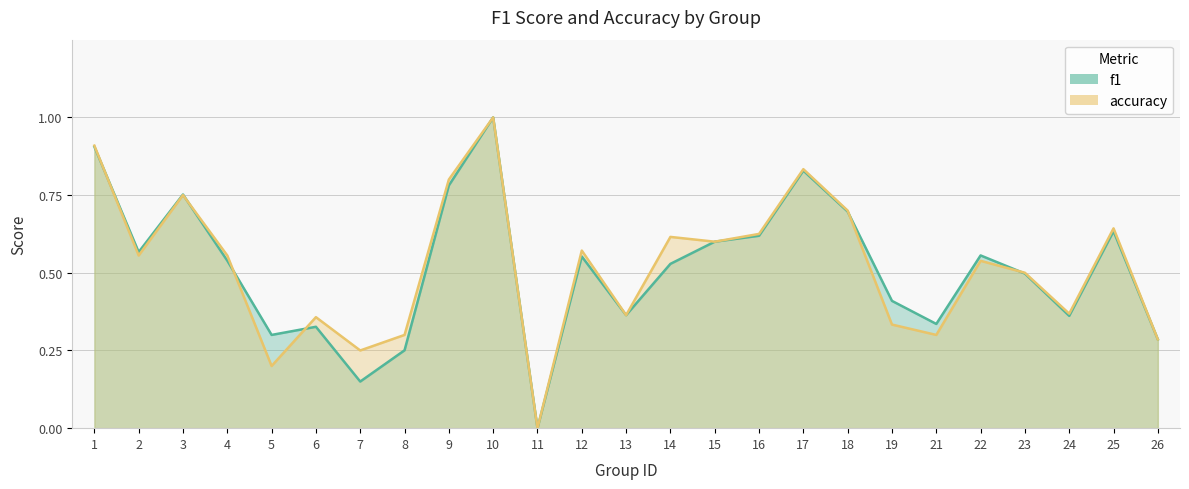

At which category does the chart reach its peak across all series?

10